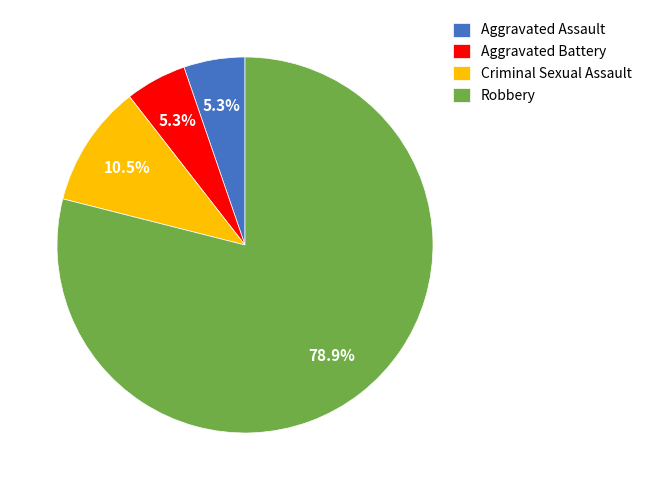

What is the ratio of the value at Aggravated Assault to the value at Criminal Sexual Assault?

0.5